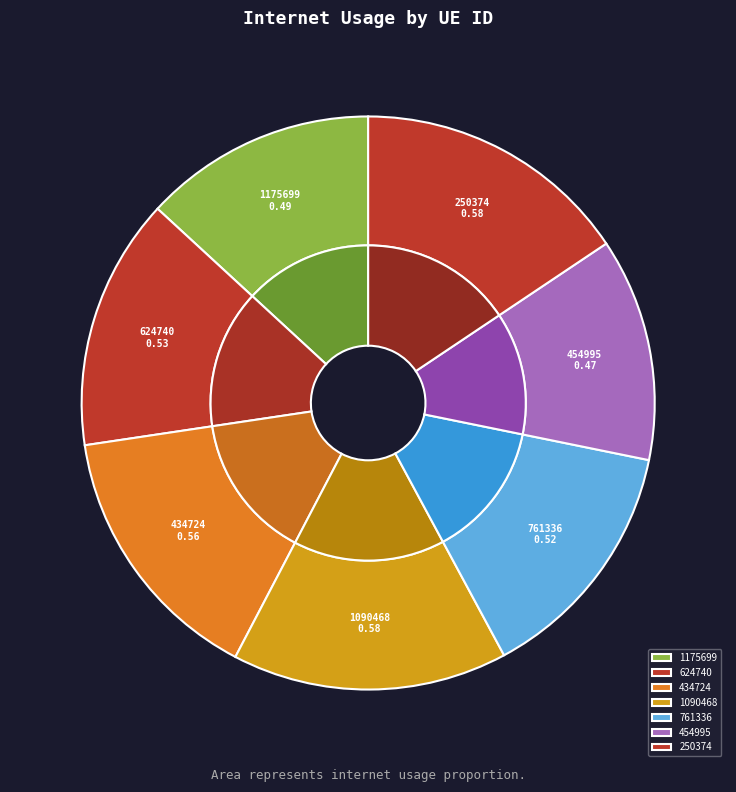

How many segments does this pie chart have?

7